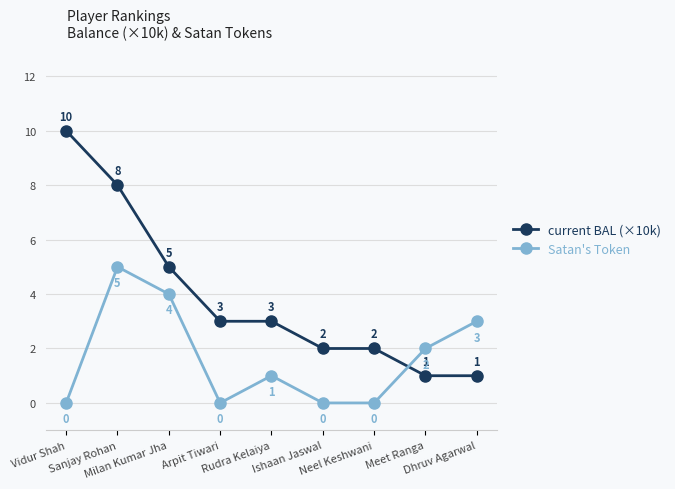

How many series are shown in this chart?

2